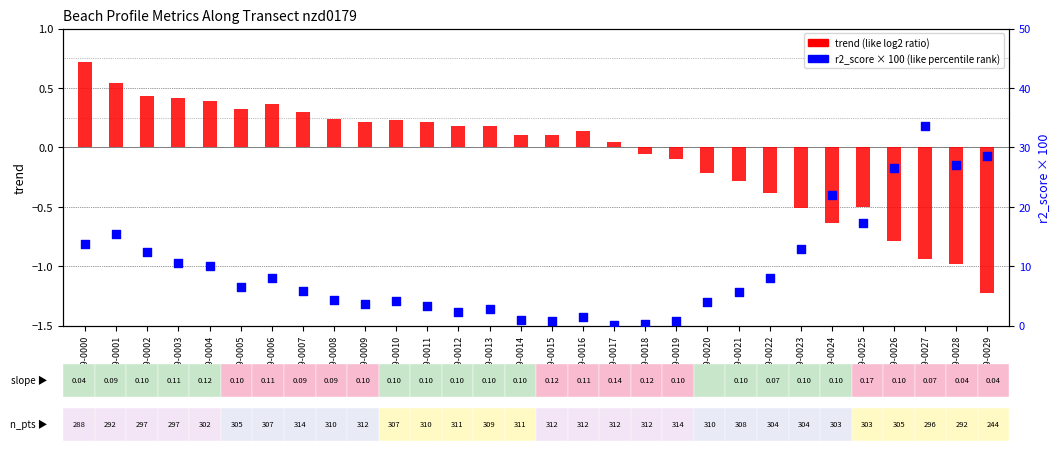

Which series contains the highest Y value?

r2_score × 100 (like percentile rank)